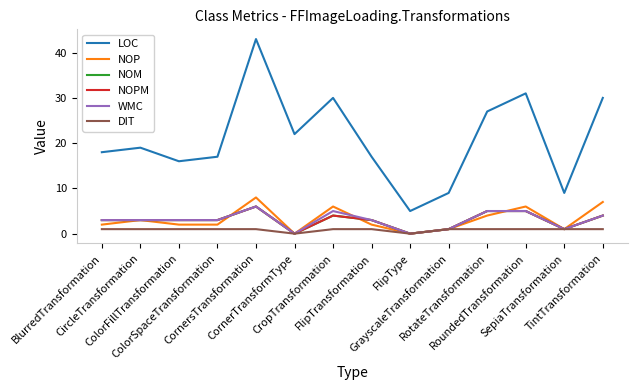

Does the chart display data point markers on the line(s)?

No